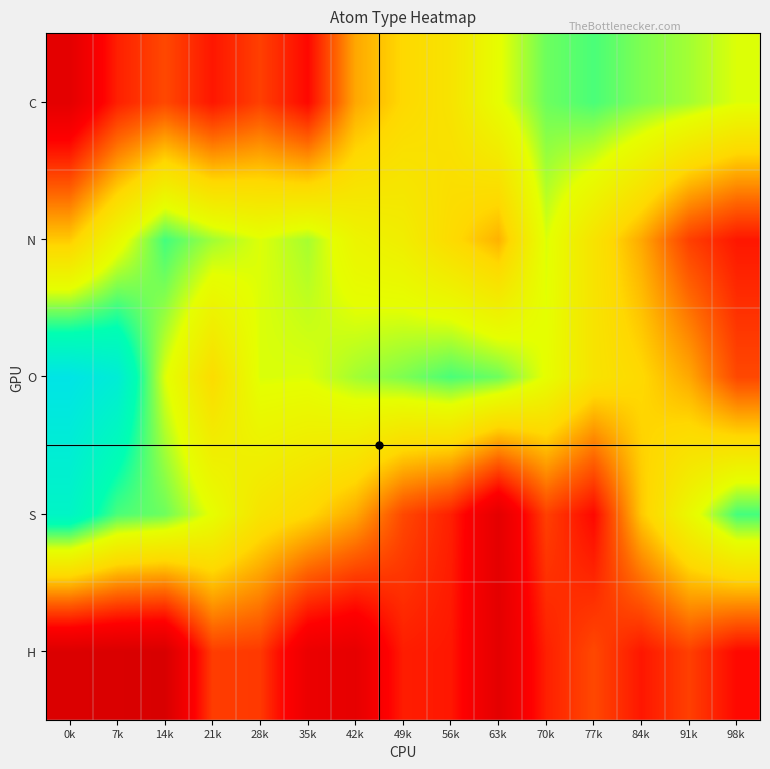

At how many categories does at least one series exceed 8?

2